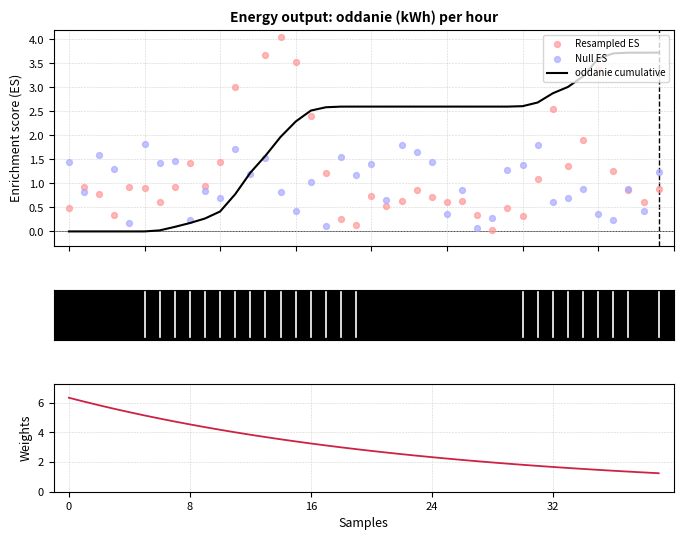

Which series has the largest total across all categories?

Weights